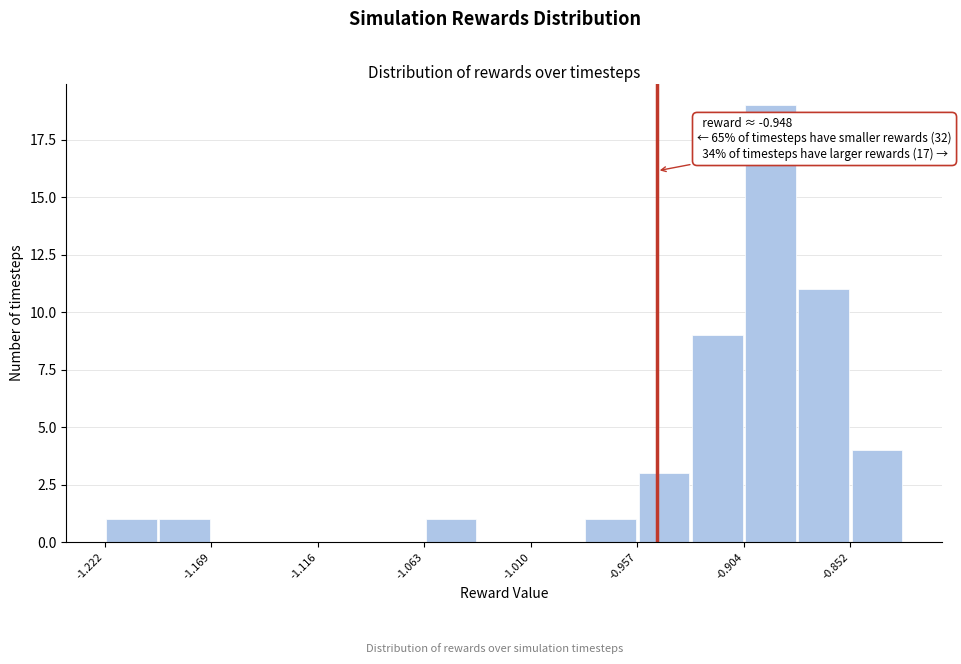

Read against the x-axis, roughly where is the centre of the tallest bar?

-0.89